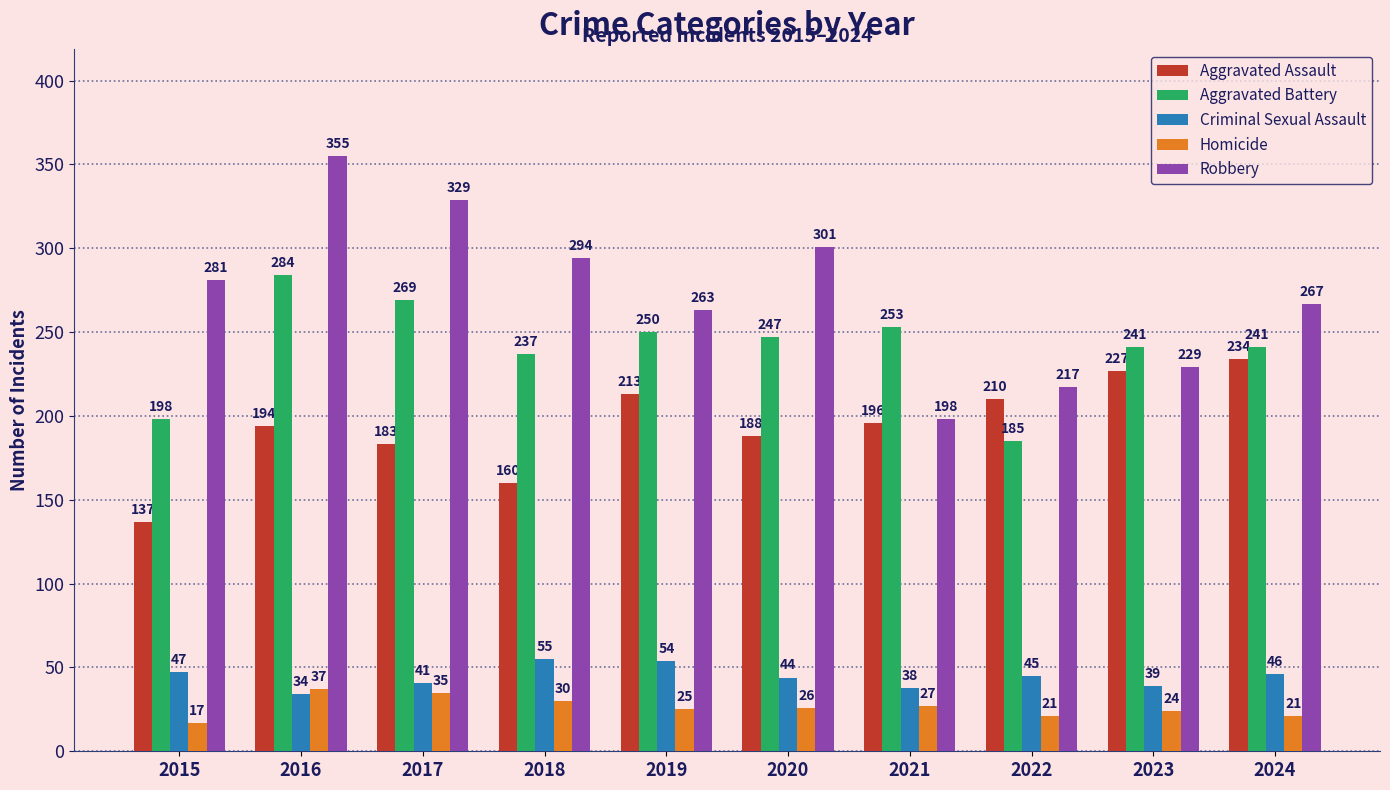

Rank the series by their maximum value, from lowest to highest.

Homicide, Criminal Sexual Assault, Aggravated Assault, Aggravated Battery, Robbery